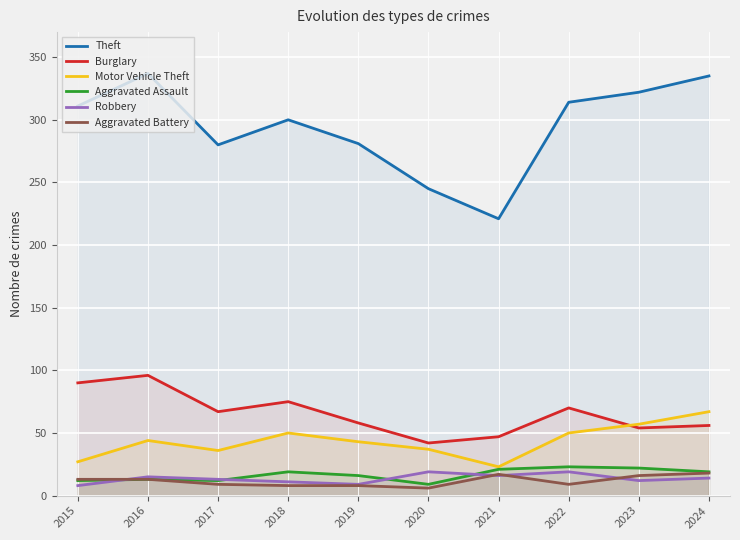

Which series has the widest spread of values?

Theft